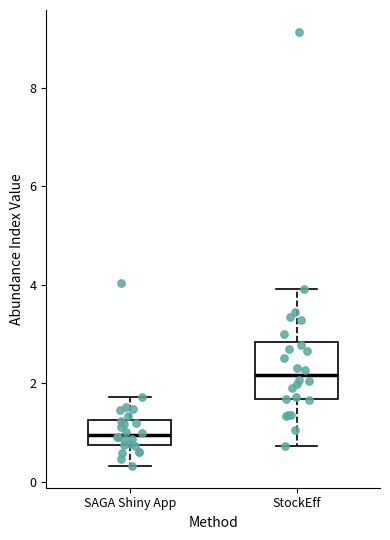

Which box's median line is the lowest?

SAGA Shiny App